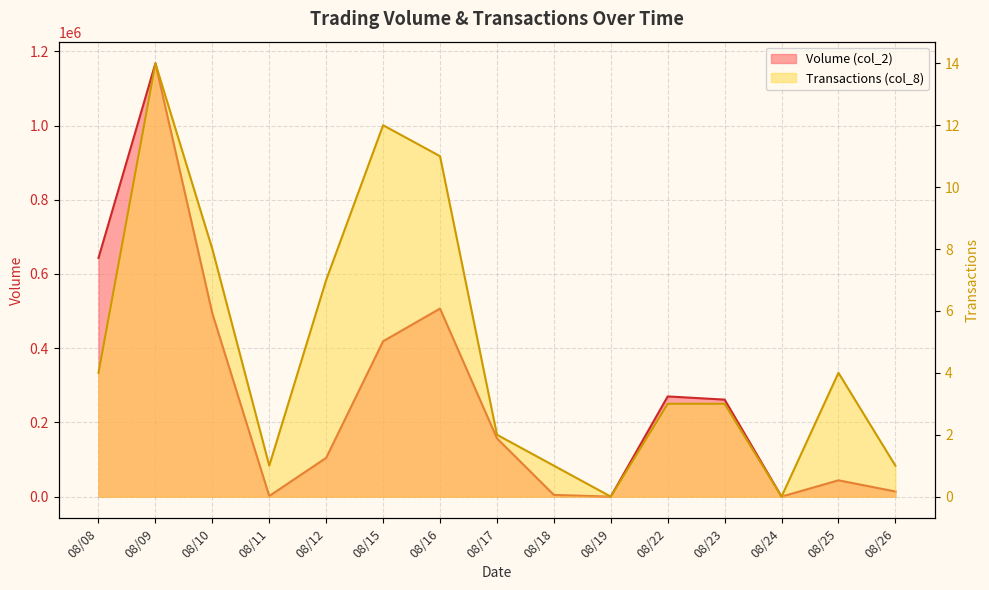

How many data points in Transactions (col_8) are less than 3?

6